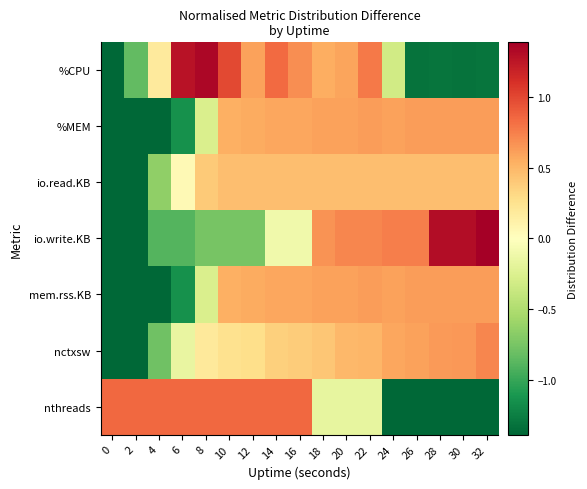

Reading left to right, list all the values displayed in this chart.

%CPU: 0=-1.4	2=-0.8	4=0.2	6=1.3	8=1.3	10=1.0	12=0.6	14=0.8	16=0.7	18=0.6	20=0.6	22=0.8	24=-0.3	26=-1.3	28=-1.3	30=-1.3	32=-1.3
%MEM: 0=-2.1	2=-2.1	4=-1.5	6=-1.1	8=-0.3	10=0.5	12=0.6	14=0.6	16=0.6	18=0.6	20=0.6	22=0.6	24=0.6	26=0.6	28=0.6	30=0.6	32=0.6
io.read.KB: 0=-2.7	2=-2.6	4=-0.6	6=0.0	8=0.4	10=0.5	12=0.5	14=0.5	16=0.5	18=0.5	20=0.5	22=0.5	24=0.5	26=0.5	28=0.5	30=0.5	32=0.5
io.write.KB: 0=-1.7	2=-1.7	4=-0.9	6=-0.9	8=-0.8	10=-0.8	12=-0.8	14=-0.1	16=-0.1	18=0.7	20=0.7	22=0.7	24=0.8	26=0.8	28=1.3	30=1.3	32=1.4
mem.rss.KB: 0=-2.1	2=-2.1	4=-1.5	6=-1.1	8=-0.3	10=0.5	12=0.6	14=0.6	16=0.6	18=0.6	20=0.6	22=0.6	24=0.6	26=0.6	28=0.6	30=0.6	32=0.6
nctxsw: 0=-2.7	2=-2.5	4=-0.8	6=-0.2	8=0.2	10=0.3	12=0.3	14=0.4	16=0.4	18=0.4	20=0.5	22=0.5	24=0.6	26=0.6	28=0.6	30=0.6	32=0.7
nthreads: 0=0.9	2=0.9	4=0.9	6=0.9	8=0.9	10=0.9	12=0.9	14=0.9	16=0.9	18=-0.2	20=-0.2	22=-0.2	24=-1.4	26=-1.4	28=-1.4	30=-1.4	32=-1.4